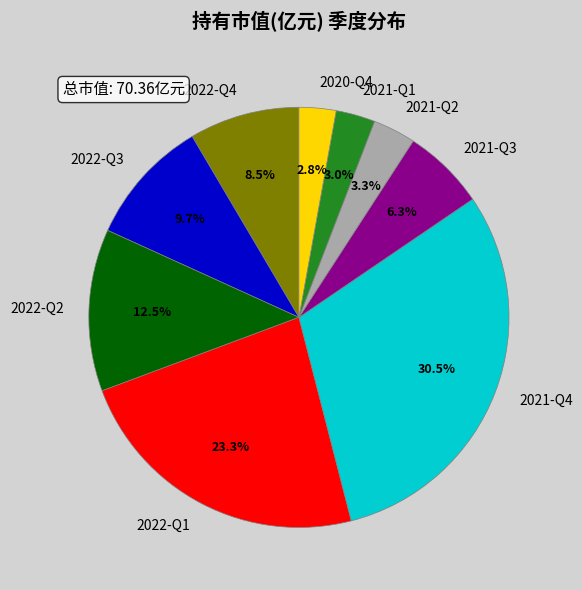

How many slices are in this pie chart?

9